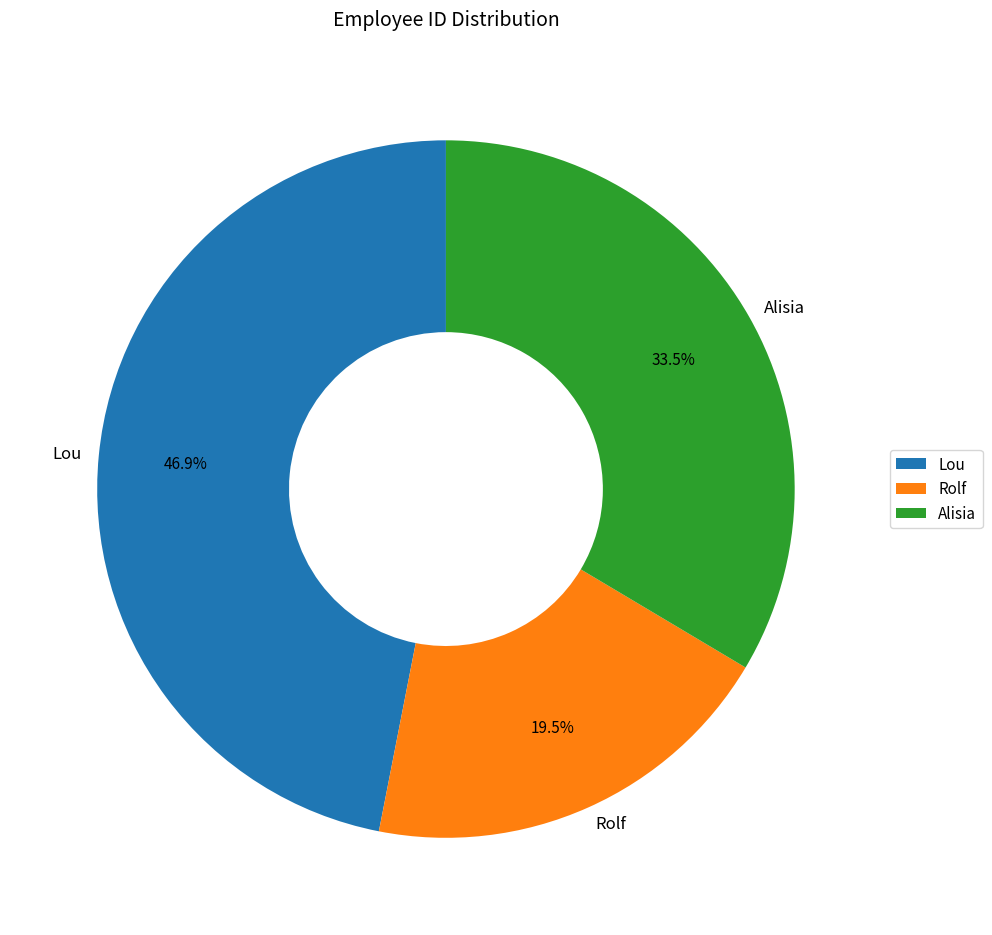

Rank the categories by value from highest to lowest.

Lou, Alisia, Rolf